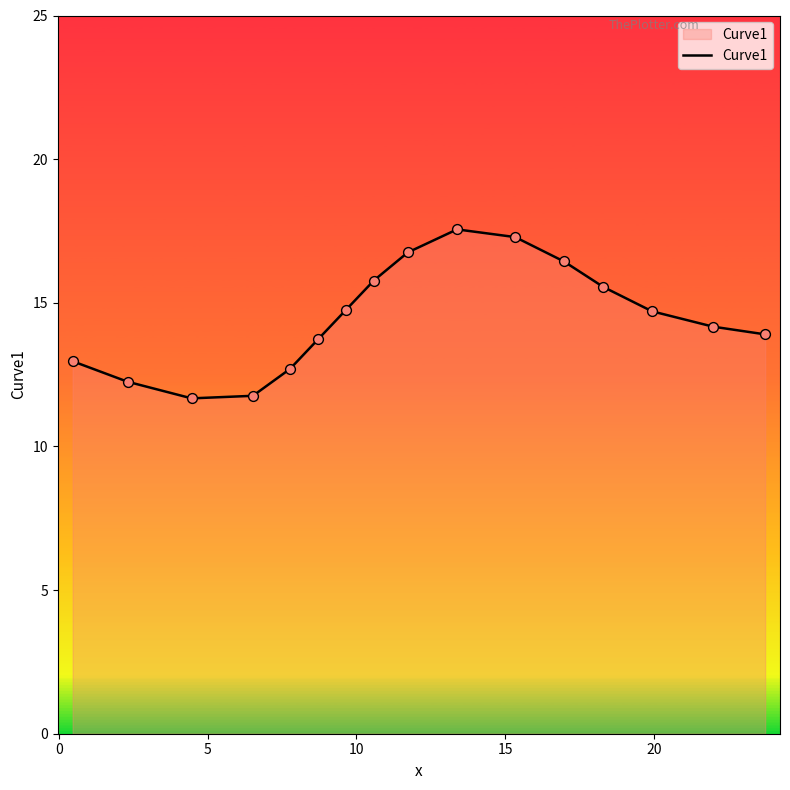

What is the difference between the maximum and minimum values?

5.9